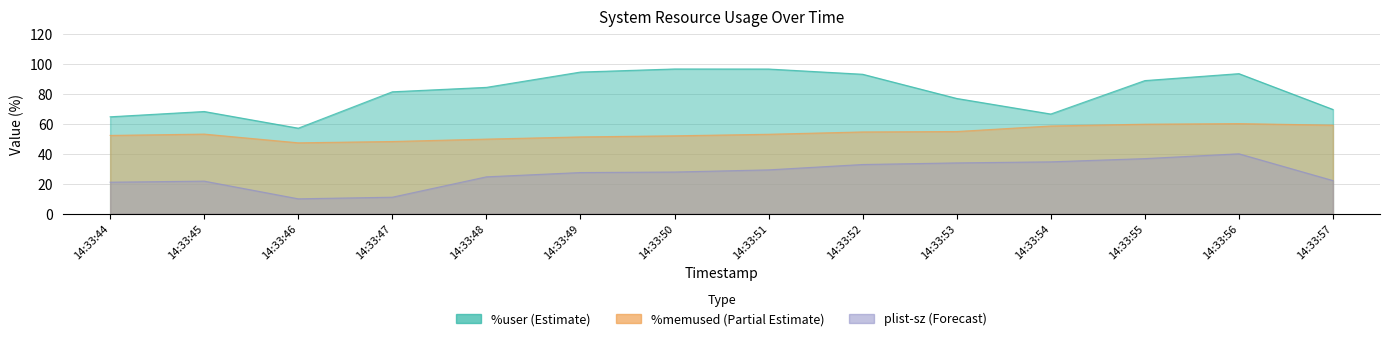

What is the value of the %user point at the 6th from the left?

94.5